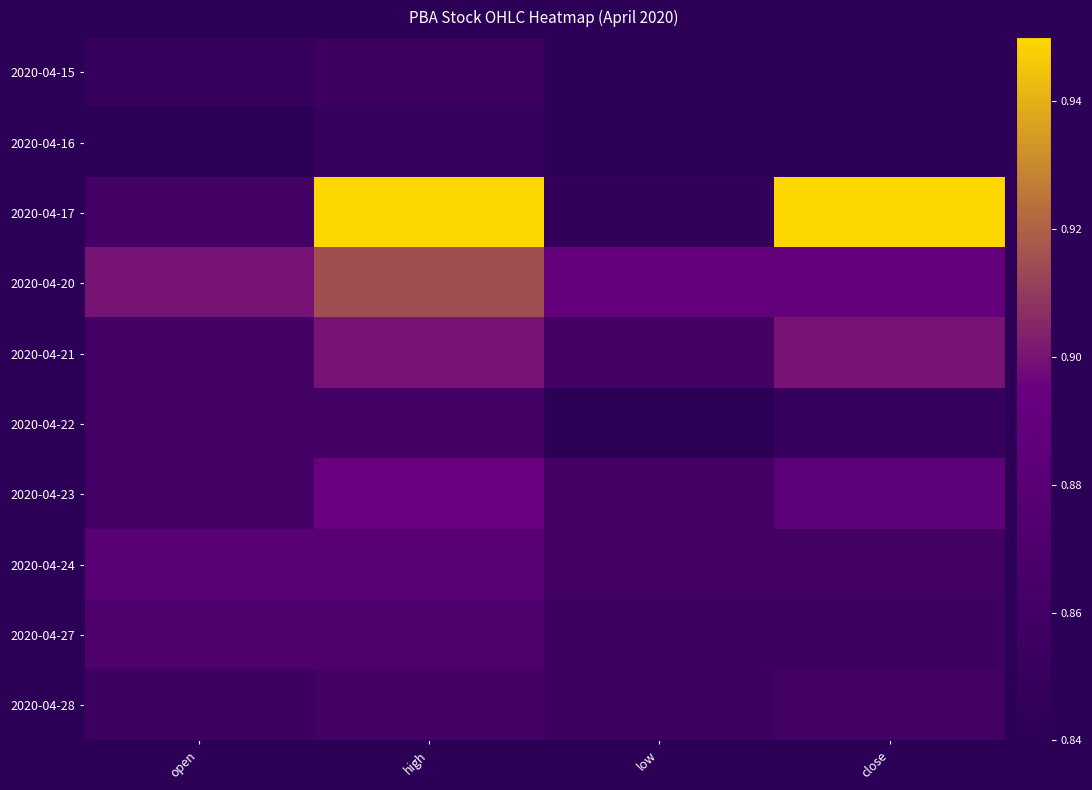

Reading left to right, what are all the values shown in this chart?

2020-04-15: open=0.8	high=0.9	low=0.8	close=0.8
2020-04-16: open=0.8	high=0.8	low=0.8	close=0.8
2020-04-17: open=0.9	high=0.9	low=0.8	close=0.9
2020-04-20: open=0.9	high=0.9	low=0.9	close=0.9
2020-04-21: open=0.9	high=0.9	low=0.9	close=0.9
2020-04-22: open=0.9	high=0.9	low=0.8	close=0.8
2020-04-23: open=0.9	high=0.9	low=0.9	close=0.9
2020-04-24: open=0.9	high=0.9	low=0.9	close=0.9
2020-04-27: open=0.9	high=0.9	low=0.9	close=0.9
2020-04-28: open=0.9	high=0.9	low=0.9	close=0.9